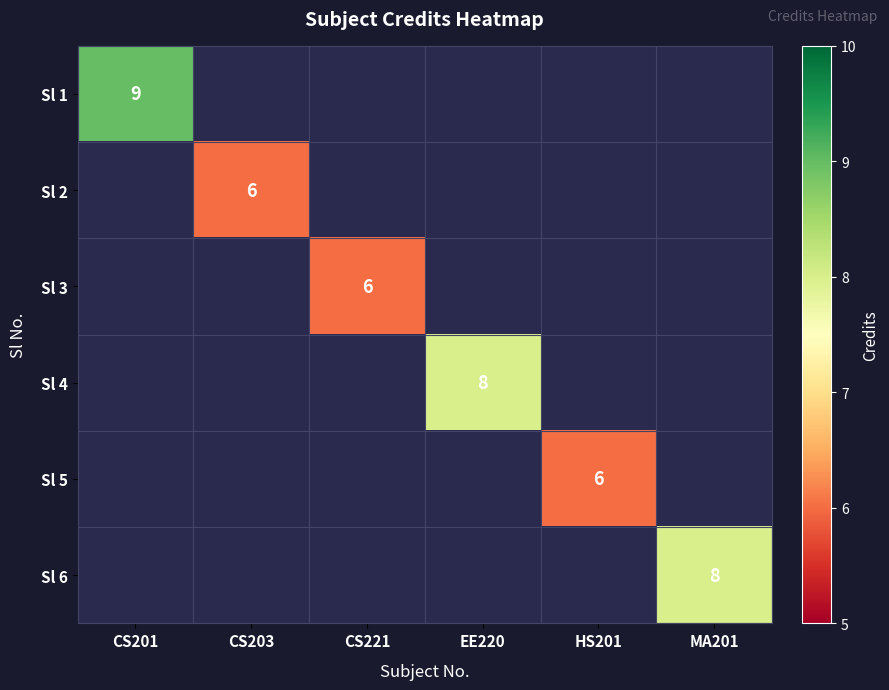

True or false: Sl 5 has a value of 2 at HS201.

False